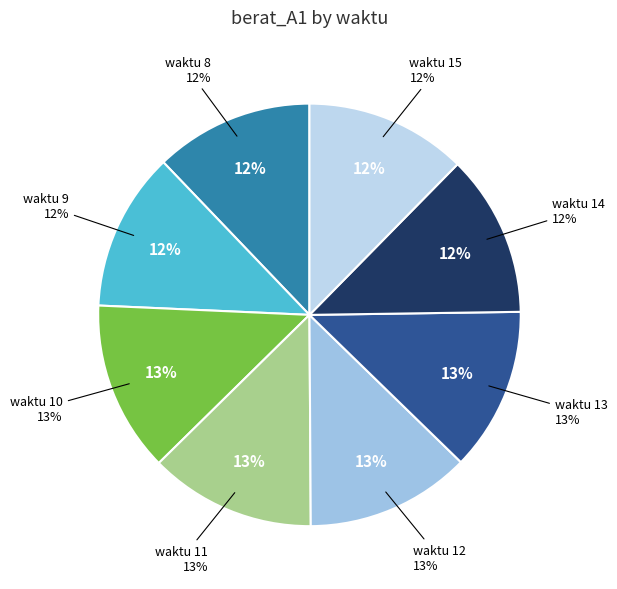

The 15 slice represents 20% of the pie. True or false?

False